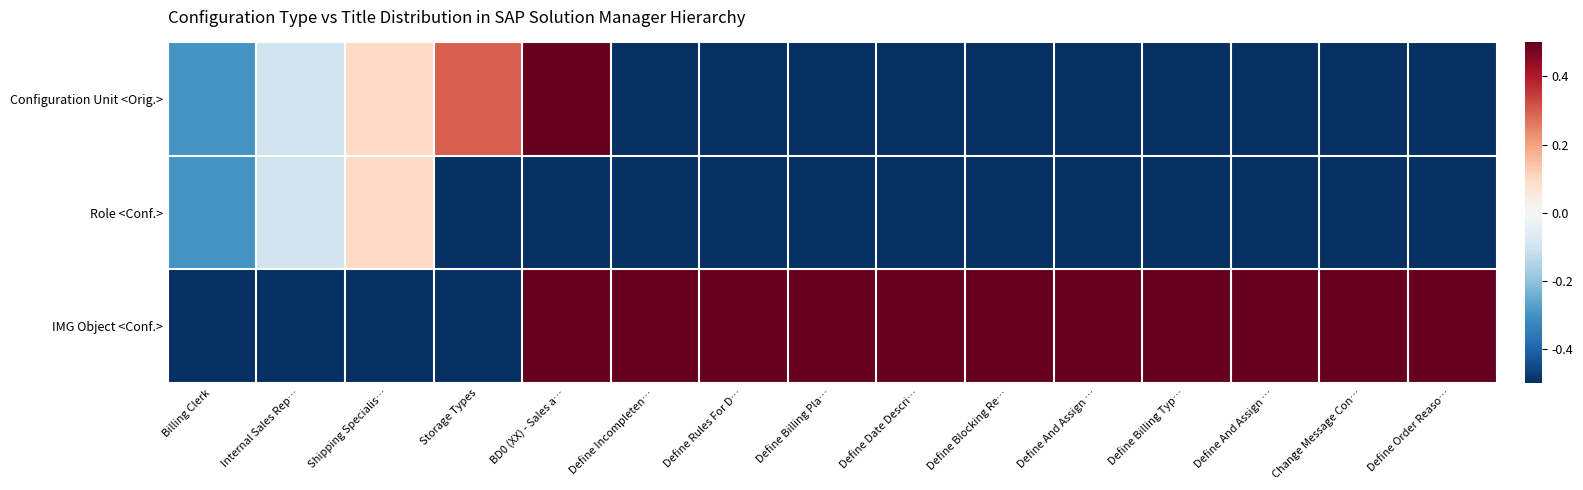

Rank the series by their maximum value, from lowest to highest.

Role <Conf.>, Configuration Unit <Orig.>, IMG Object <Conf.>